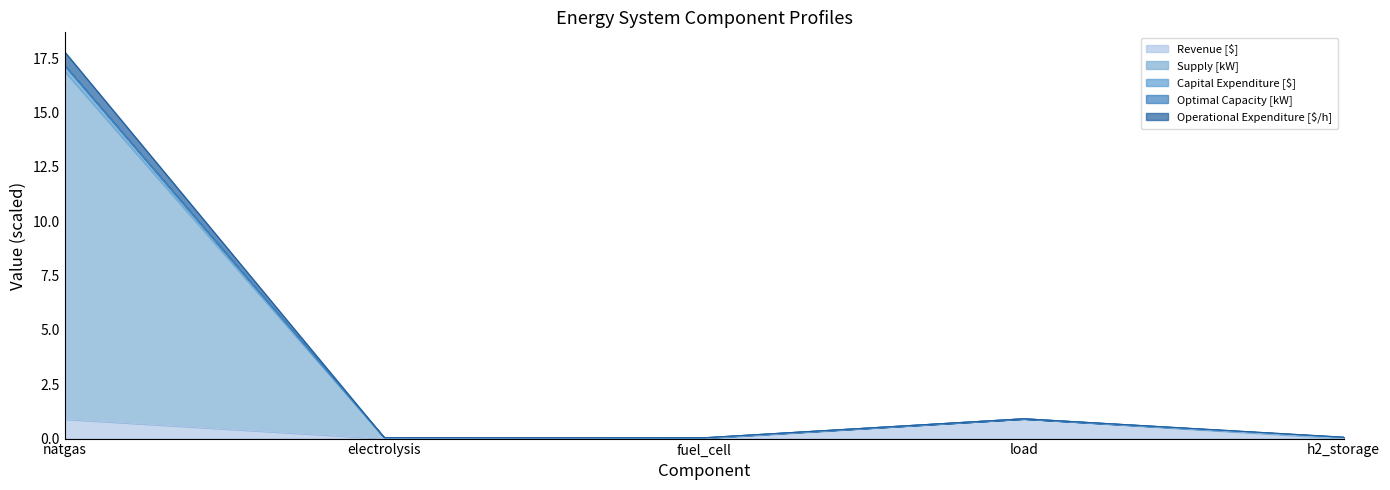

At which category is the sum across all series the highest?

natgas